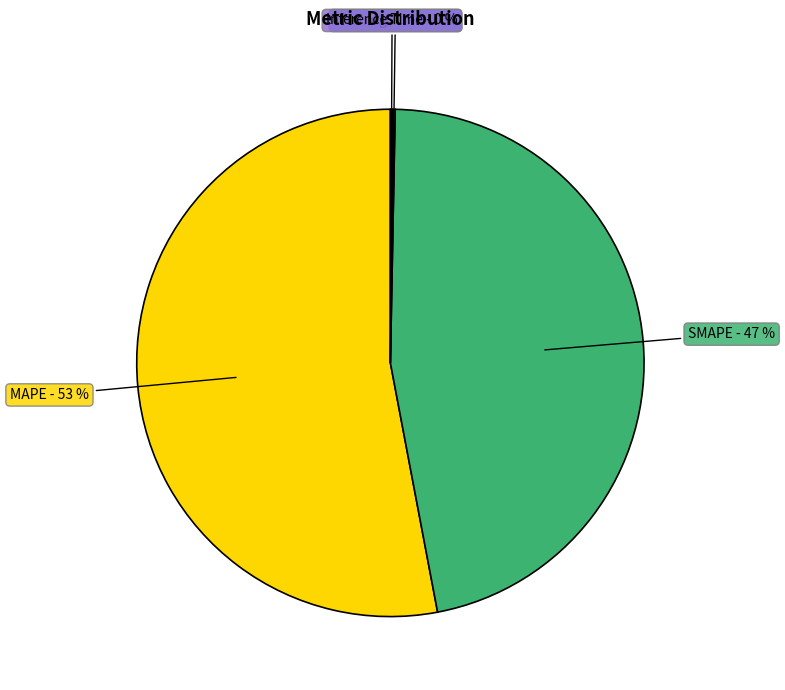

The MAPE - 53 % slice represents 41% of the pie. True or false?

False